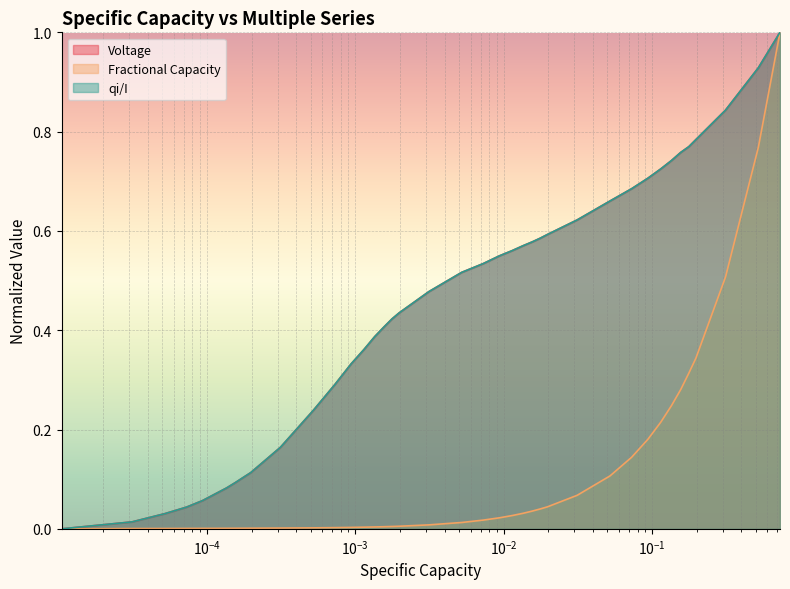

What are all the series names shown in the legend?

Voltage, Fractional Capacity, qi/I